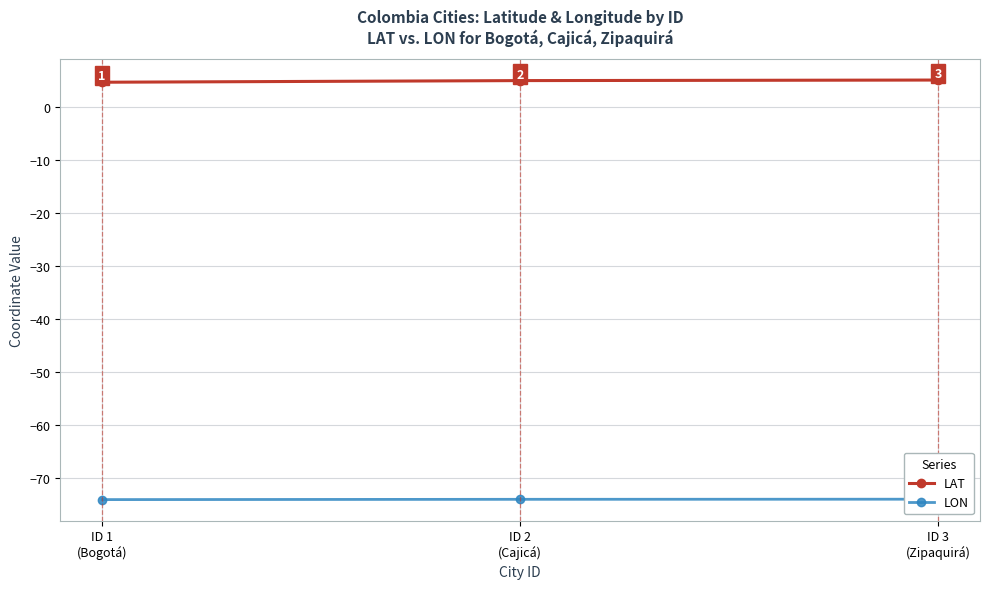

Which label corresponds to the smallest value in the chart?

ID 1
(Bogotá)